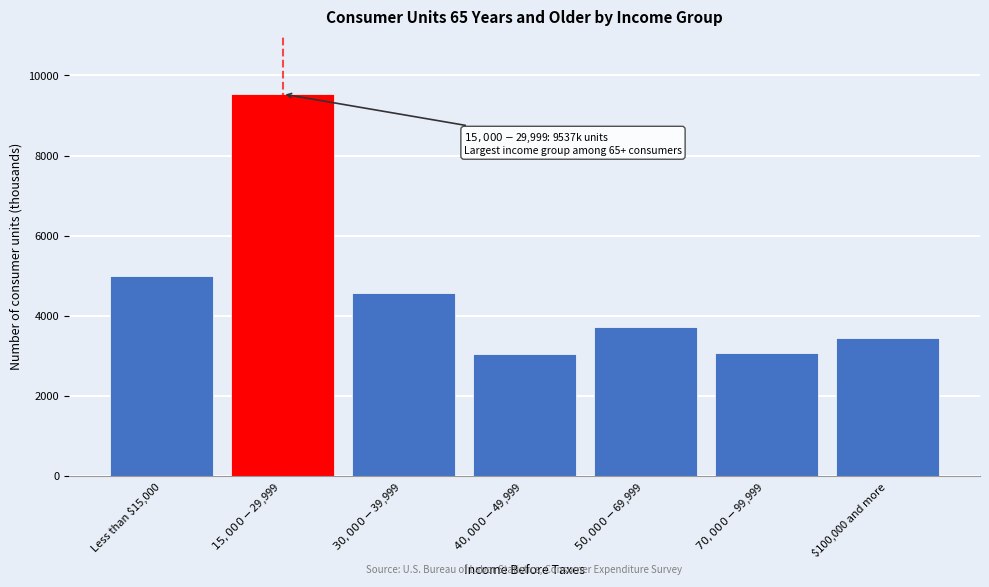

What is the smallest value displayed?

3040